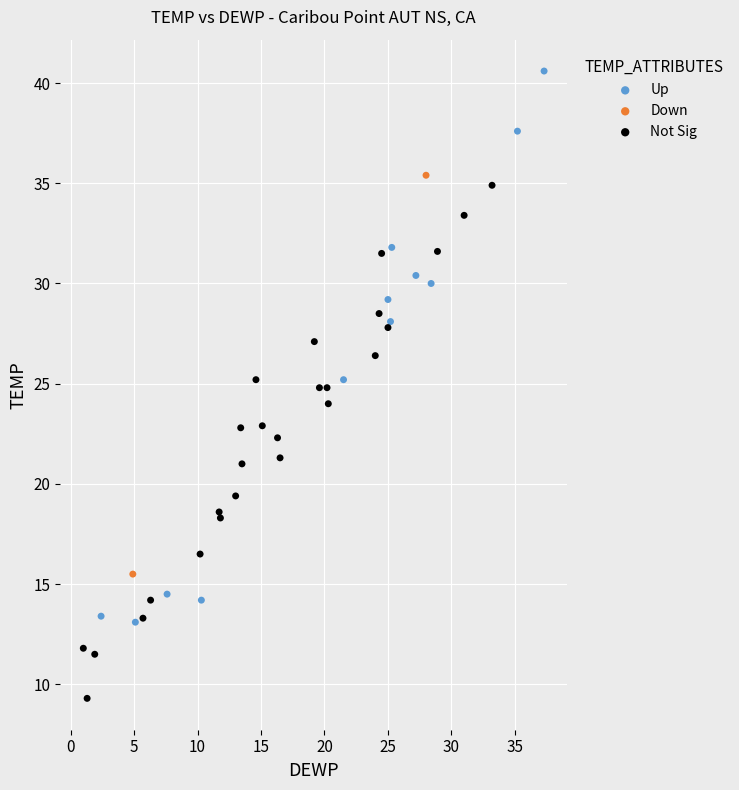

Which series has the widest spread of Y values?

Up